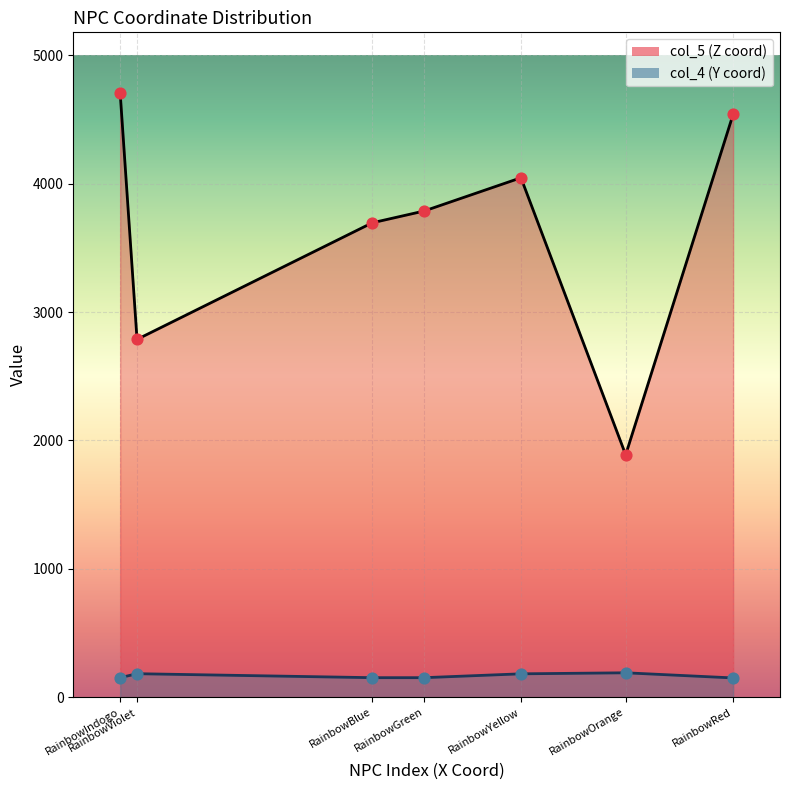

Which series has the largest total across all categories?

col_5